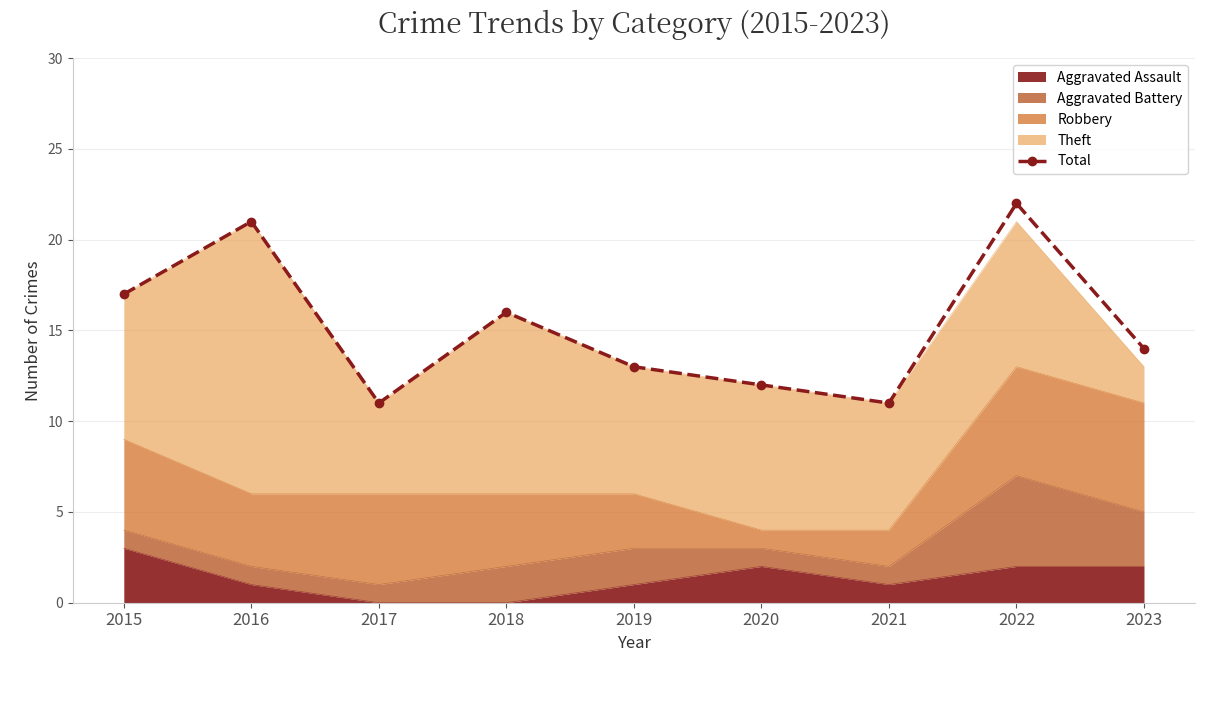

True or false: the data shows 24 at 2018.

False